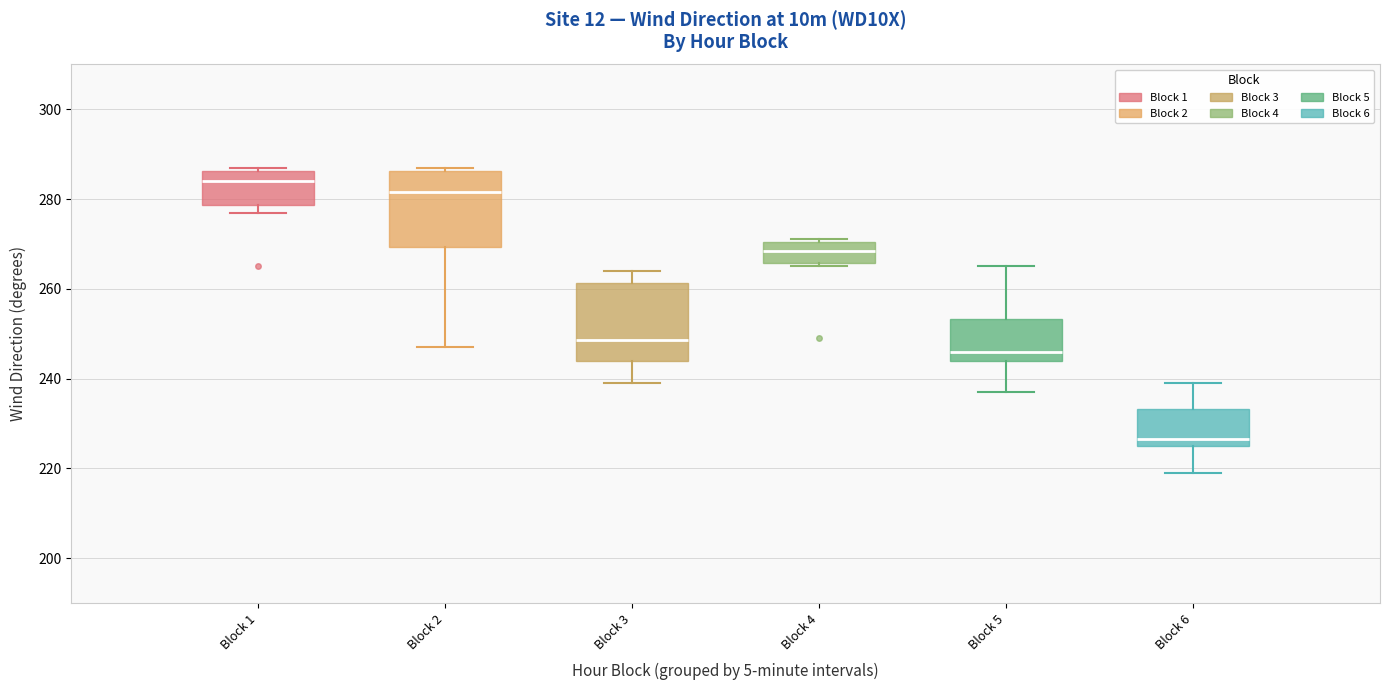

Reading left to right, transcribe this box plot: for each box, give where its median line is, the range the box spans, and where its two whiskers end, as read against the y-axis. The values are not printed on the chart, so give them approximately, as read against the axis.

Block 1: median 284, box 278 to 286, whiskers 278 (just below the box's lower edge) to 288
Block 2: median 282, box 270 to 286, whiskers 248 to 288
Block 3: median 248, box 244 to 262, whiskers 240 to 264
Block 4: median 268, box 266 to 270, whiskers 266 (just below the box's lower edge) to 272
Block 5: median 246, box 244 to 254, whiskers 238 to 266
Block 6: median 226 (just above the box's lower edge), box 226 to 234, whiskers 220 to 240